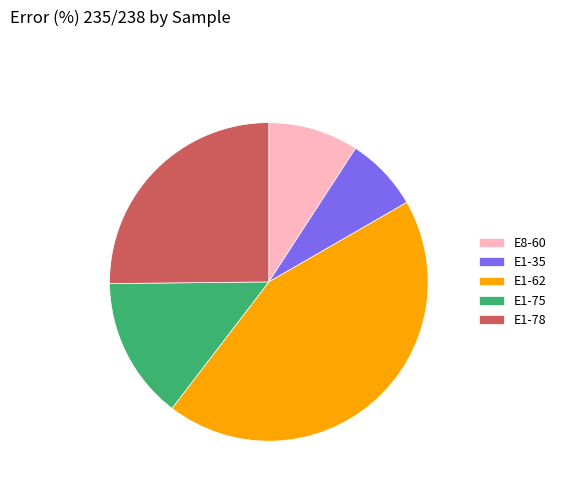

What is the largest slice in the pie chart?

E1-62